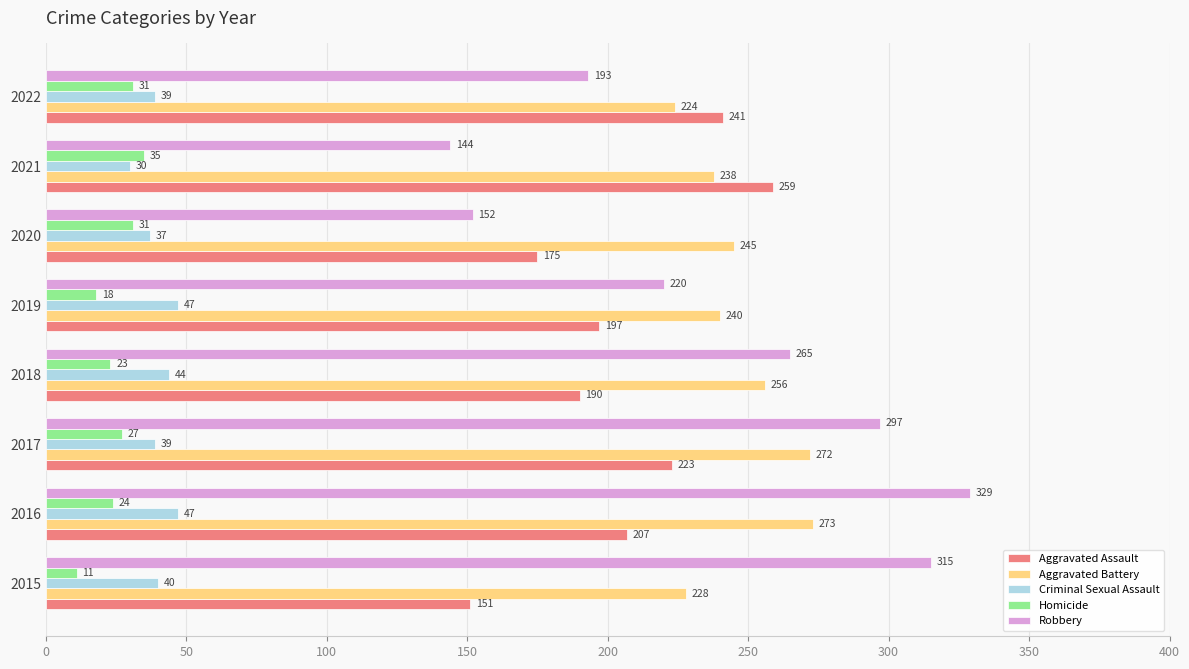

Which series has the largest total across all categories?

Aggravated Battery